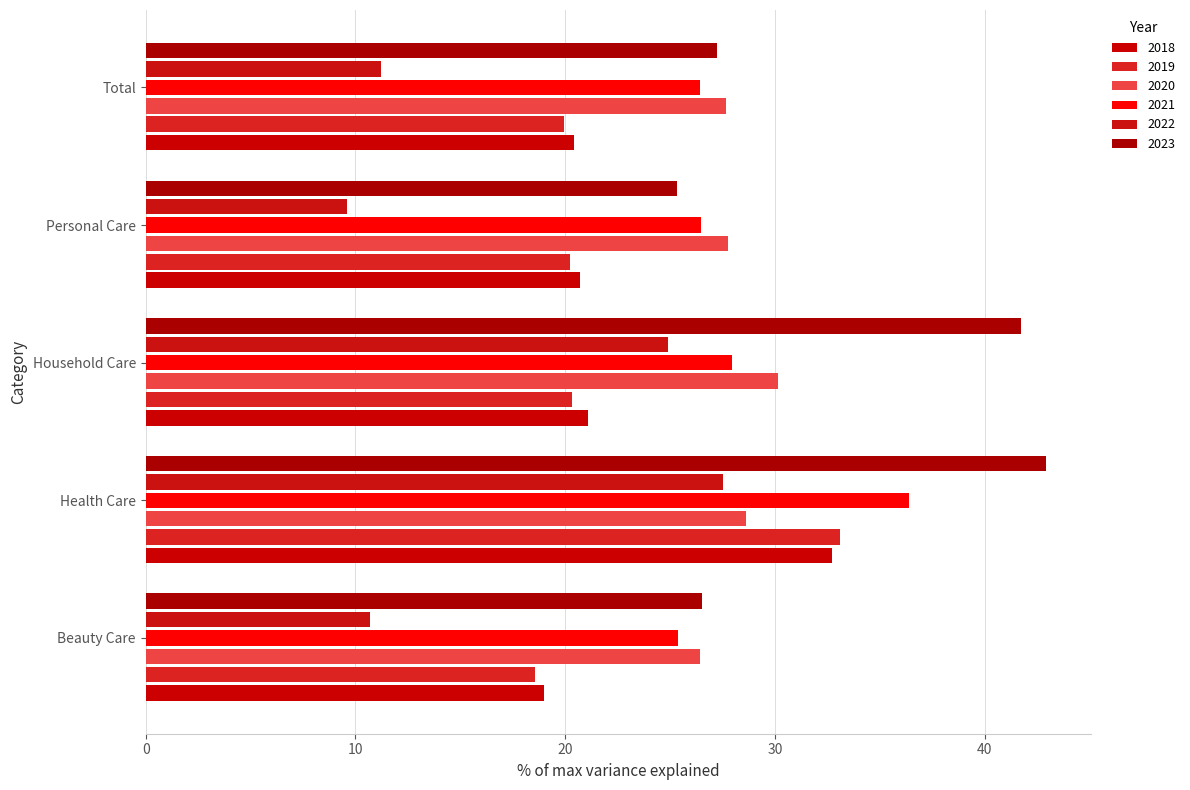

Is it true that 2022 equals 5.8 at Personal Care?

False